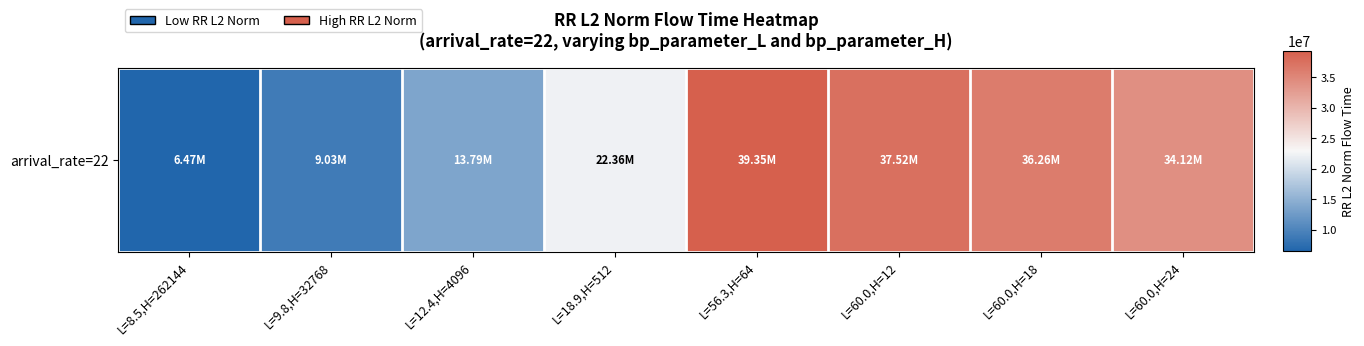

List the labels in order of value, smallest first.

L=8.5,H=262144, L=9.8,H=32768, L=12.4,H=4096, L=18.9,H=512, L=60.0,H=24, L=60.0,H=18, L=60.0,H=12, L=56.3,H=64